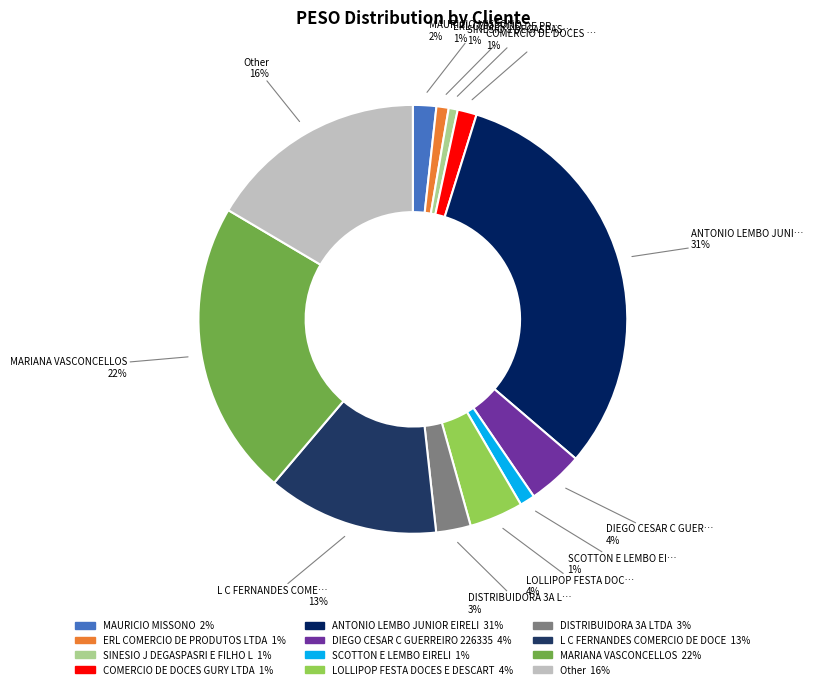

Between DISTRIBUIDORA 3A LTDA and MAURICIO MISSONO, which is larger?

DISTRIBUIDORA 3A LTDA